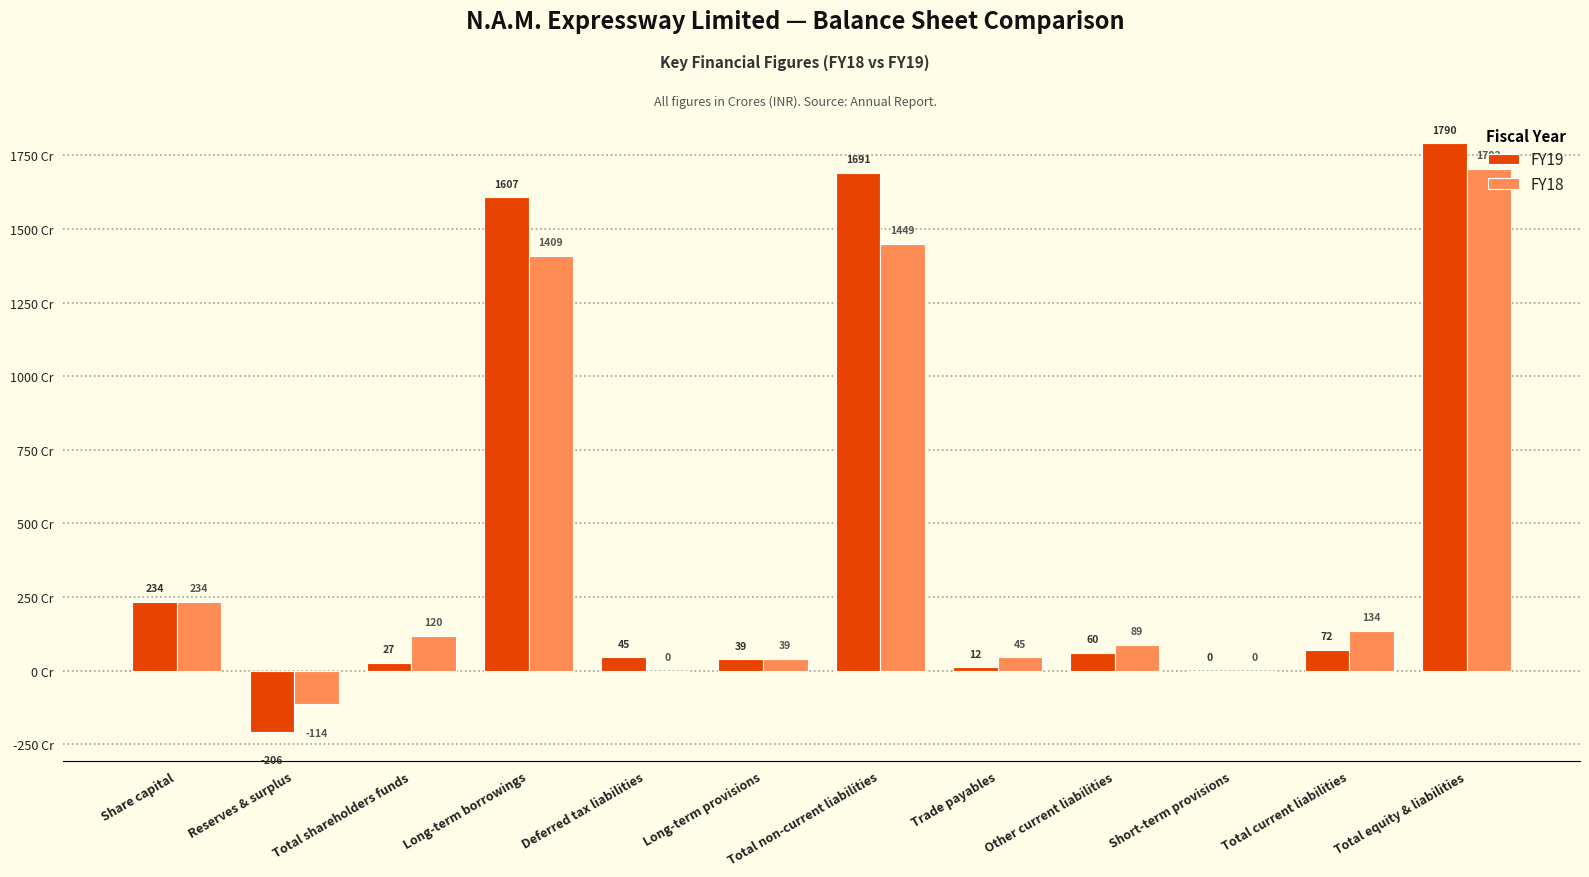

Which series has the largest range (max minus min)?

FY19